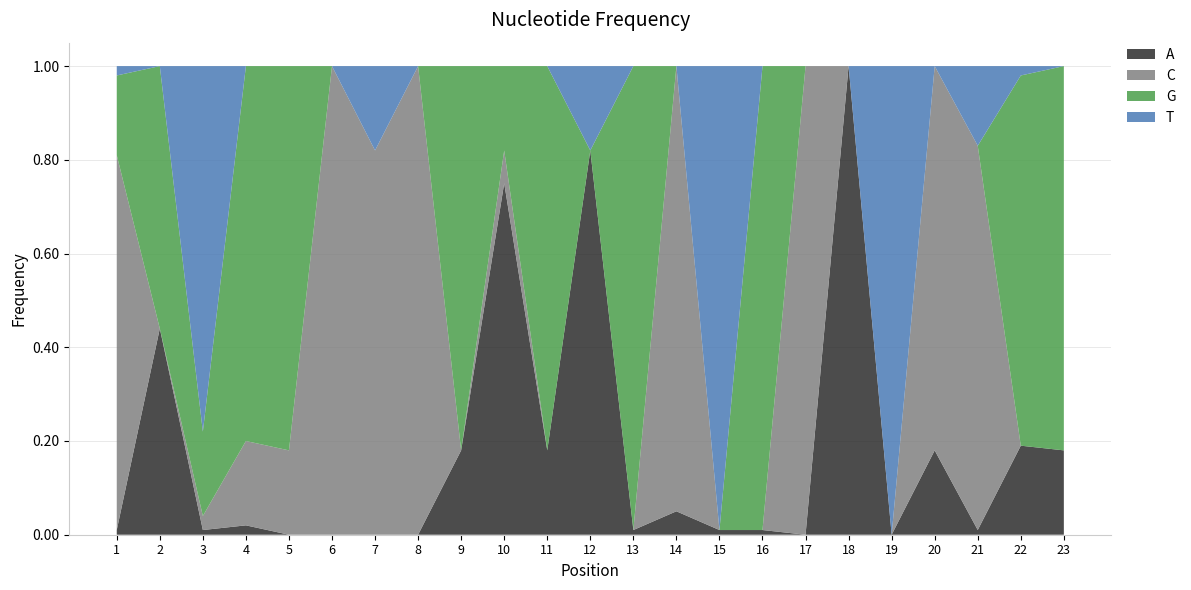

Reading left to right, transcribe all the data shown in this chart.

A: 0.0	0.4	0.0	0.0	0.0	0.0	0.0	0.0	0.2	0.8	0.2	0.8	0.0	0.1	0.0	0.0	0.0	1.0	0.0	0.2	0.0	0.2	0.2
C: 0.8	0.0	0.0	0.2	0.2	1.0	0.8	1.0	0.0	0.1	0.0	0.0	0.0	0.9	0.0	0.0	1.0	0.0	0.0	0.8	0.8	0.0	0.0
G: 0.2	0.6	0.2	0.8	0.8	0.0	0.0	0.0	0.8	0.2	0.8	0.0	1.0	0.0	0.0	1.0	0.0	0.0	0.0	0.0	0.0	0.8	0.8
T: 0.0	0.0	0.8	0.0	0.0	0.0	0.2	0.0	0.0	0.0	0.0	0.2	0.0	0.0	1.0	0.0	0.0	0.0	1.0	0.0	0.2	0.0	0.0